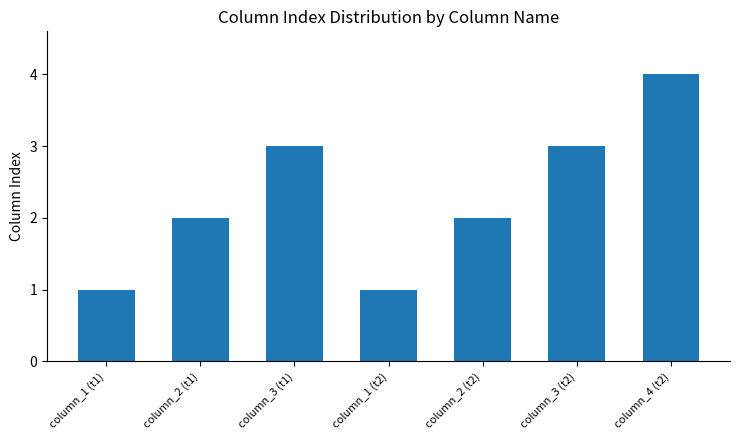

What is the change in value from column_2 (t2) to column_4 (t2)?

+2